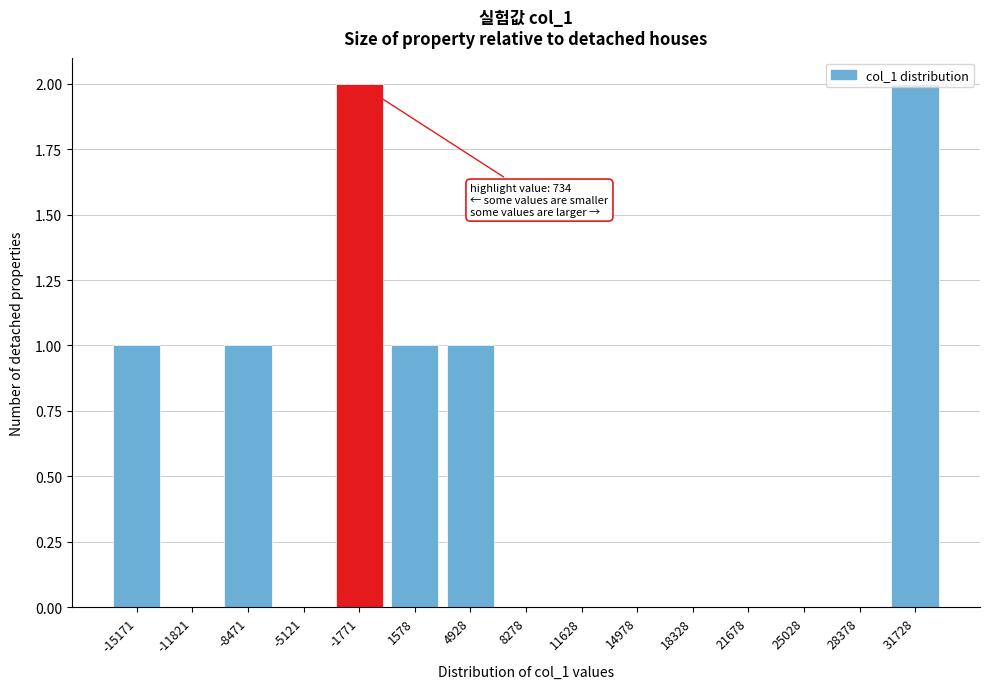

Which has a higher value, 21678 or -15171?

-15171